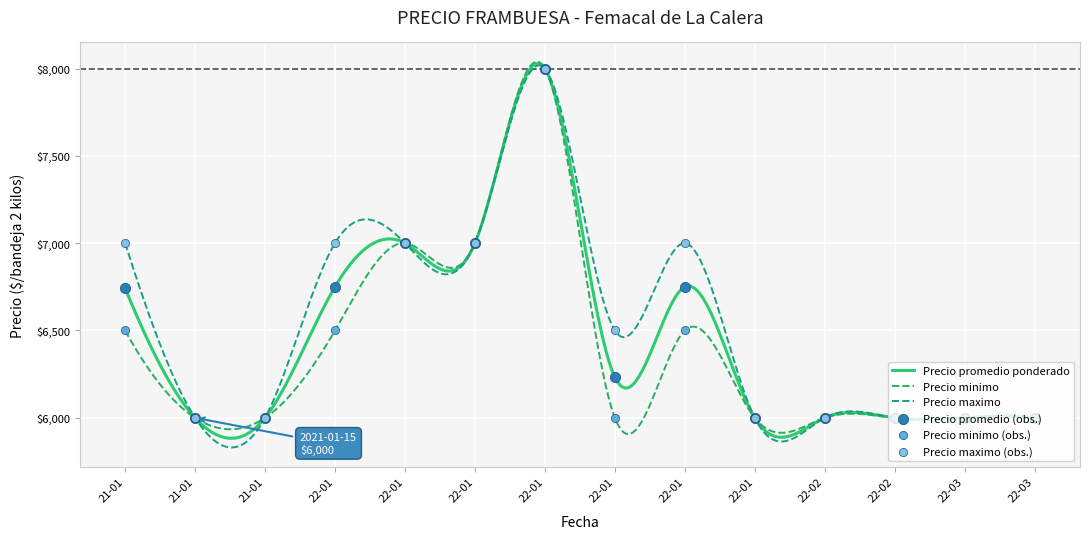

Which series has the largest range (max minus min)?

Precio maximo